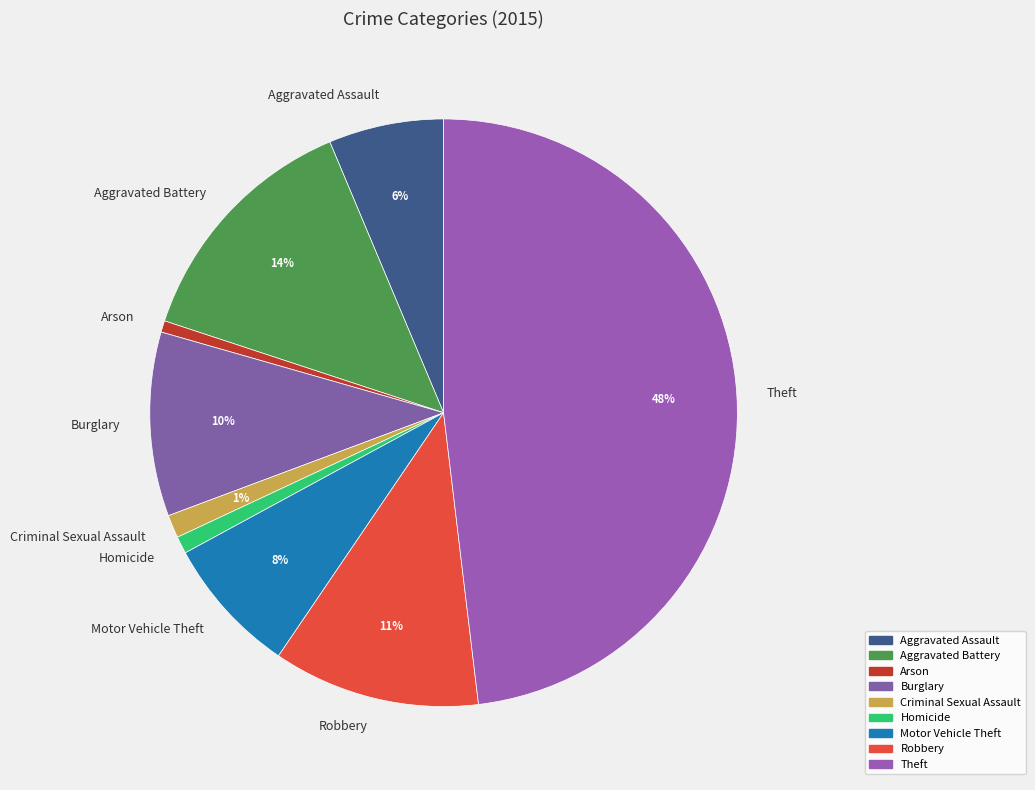

Which category has the biggest portion of the pie?

Theft